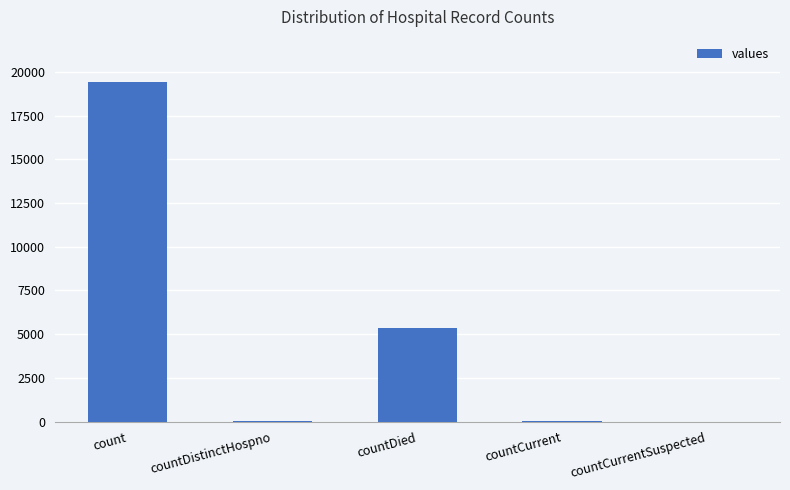

What is the sum of the values at countDied and count?

24777